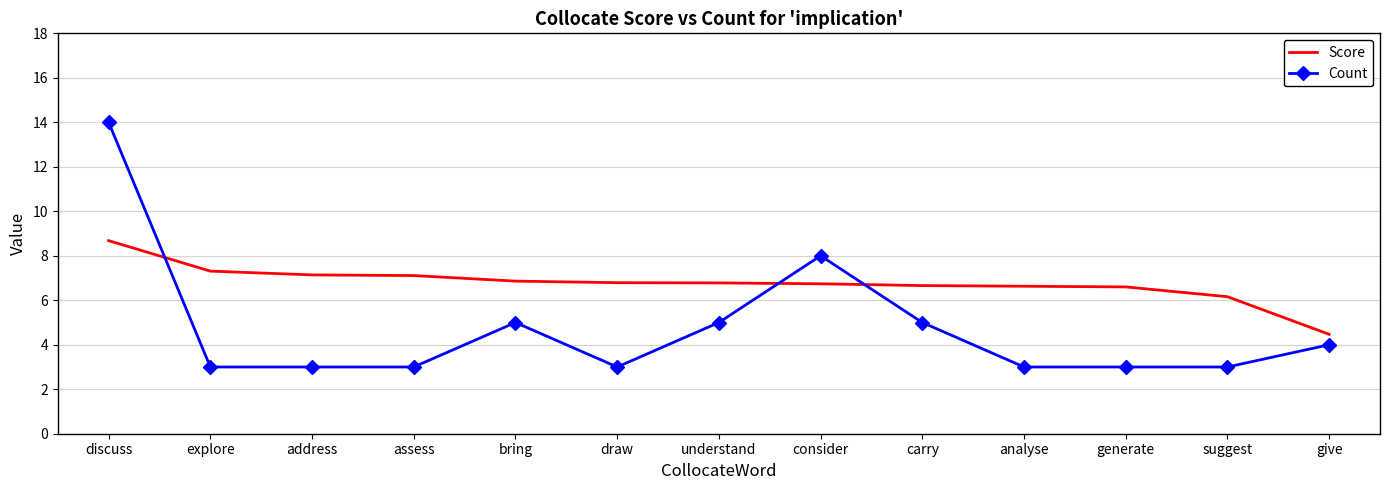

Rank the series at explore from highest to lowest value.

Score, Count